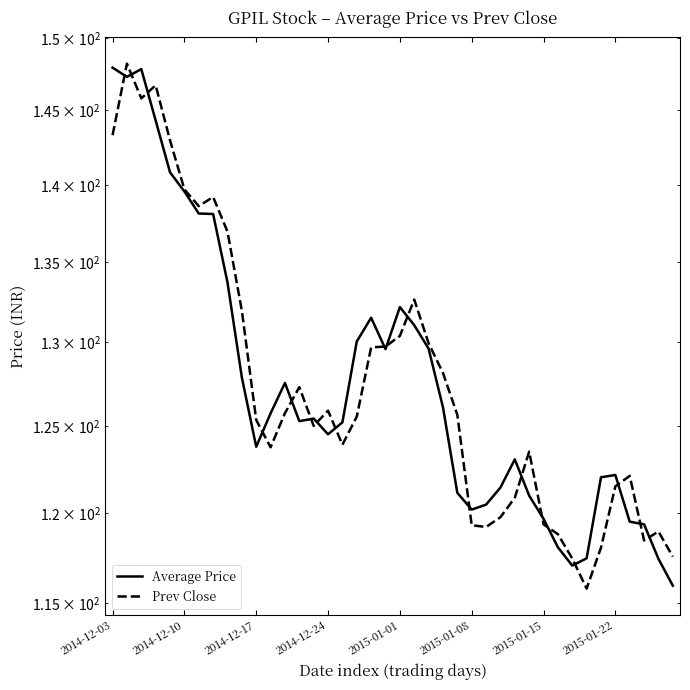

What is the difference between the Average Price values at 13 and 10?

1.5